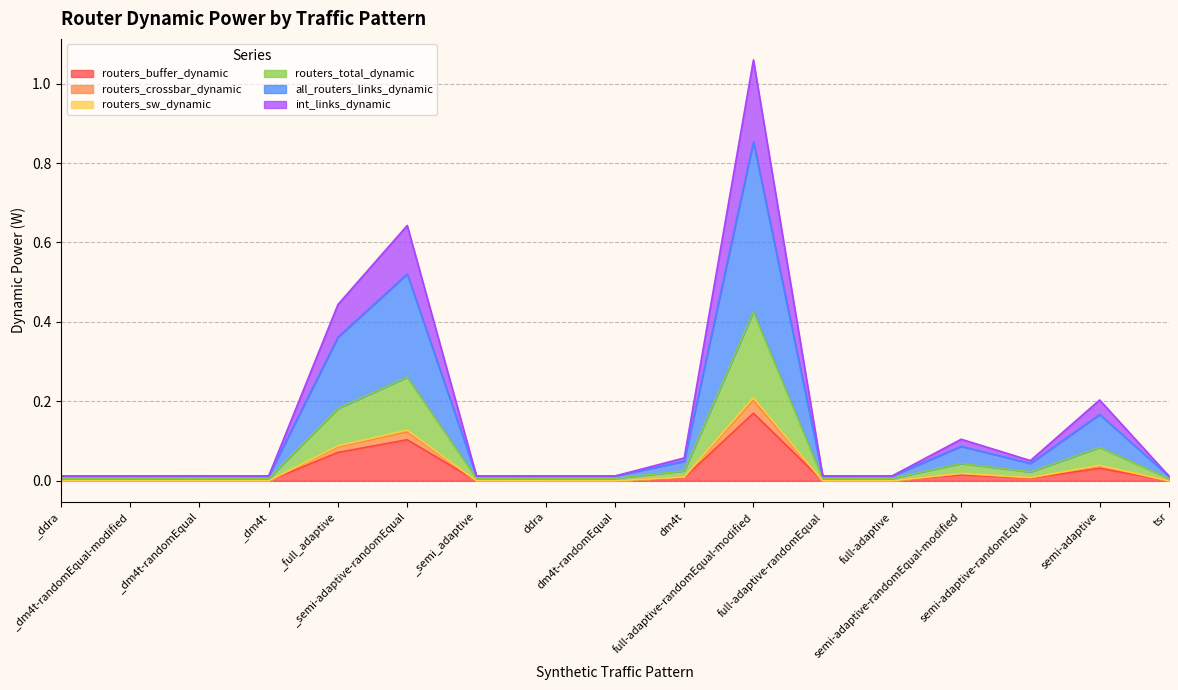

Is the value of routers_crossbar_dynamic at tsr greater than the value of routers_buffer_dynamic at semi-adaptive?

No